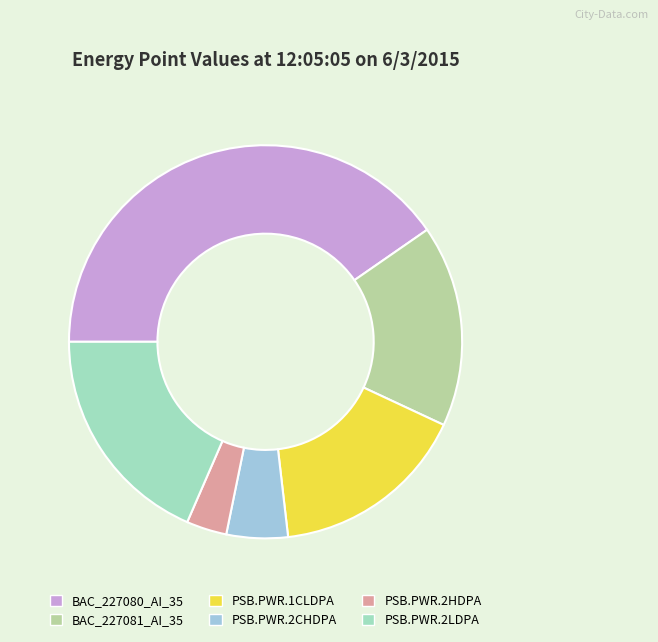

Do BAC_227081_AI_35 and PSB.PWR.2LDPA together represent more than half of the pie?

No